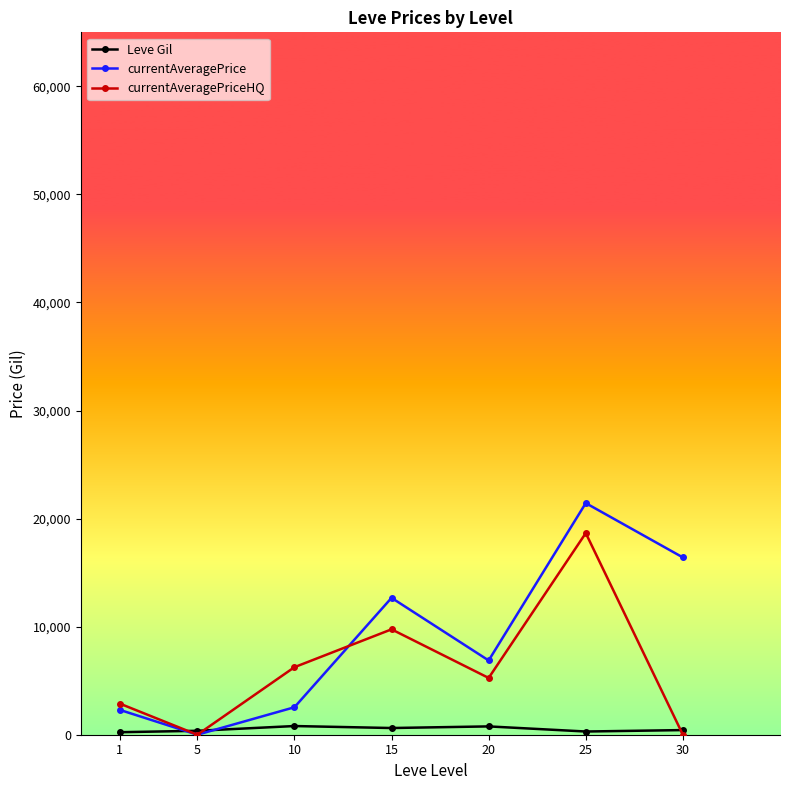

How many data points in currentAveragePrice are above 6872?

4